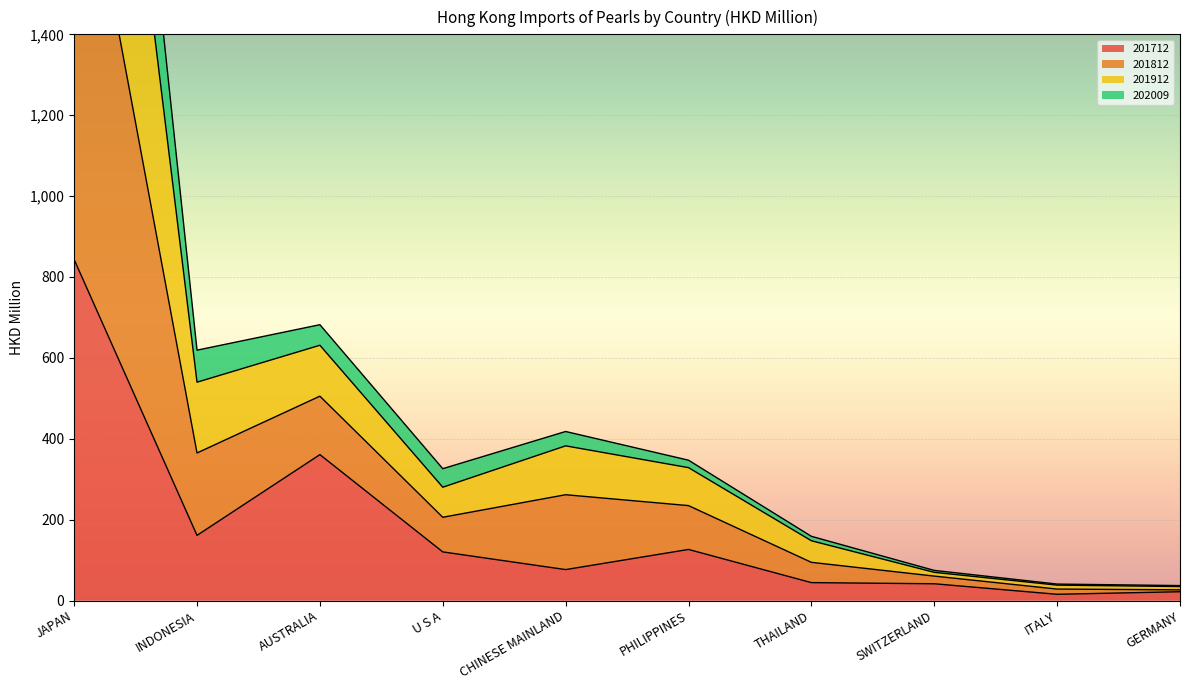

Is it true that 201712 equals 217.1 at AUSTRALIA?

False